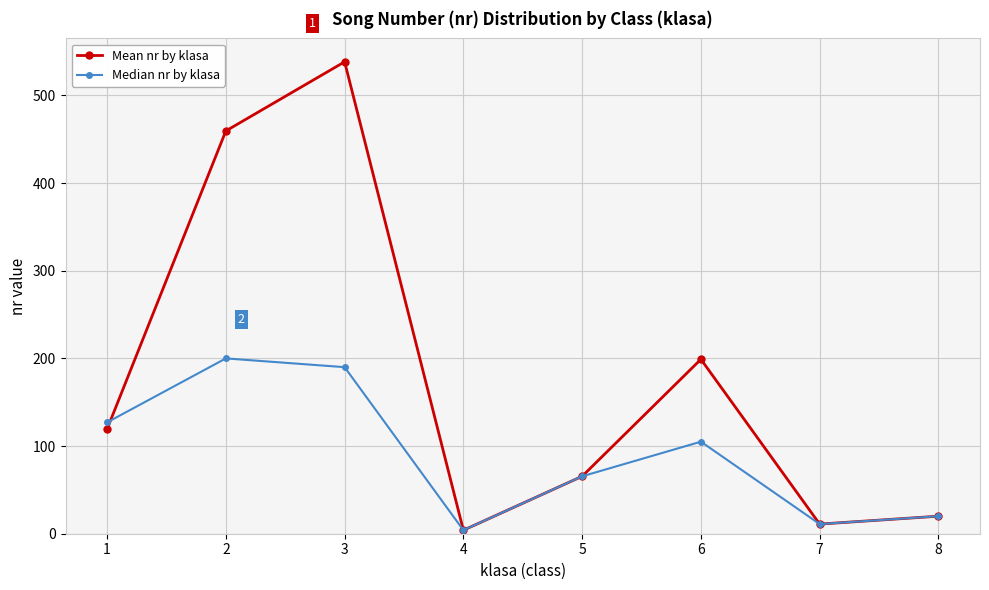

What is the highest value of the Median nr by klasa series?

200.0